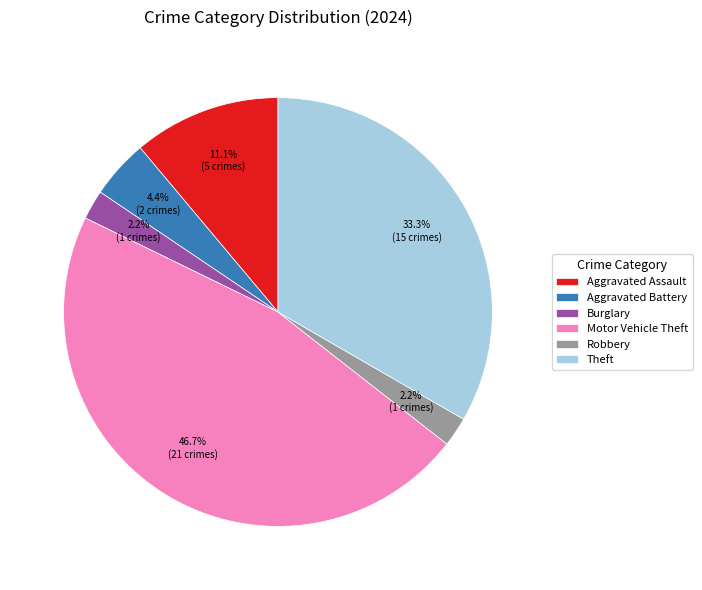

To the nearest percent, what is the average slice percentage?

17%